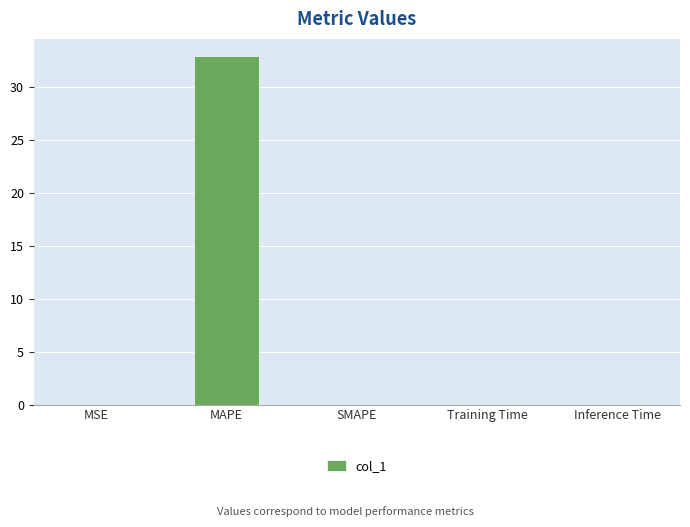

At which category does the chart reach its peak across all series?

MAPE